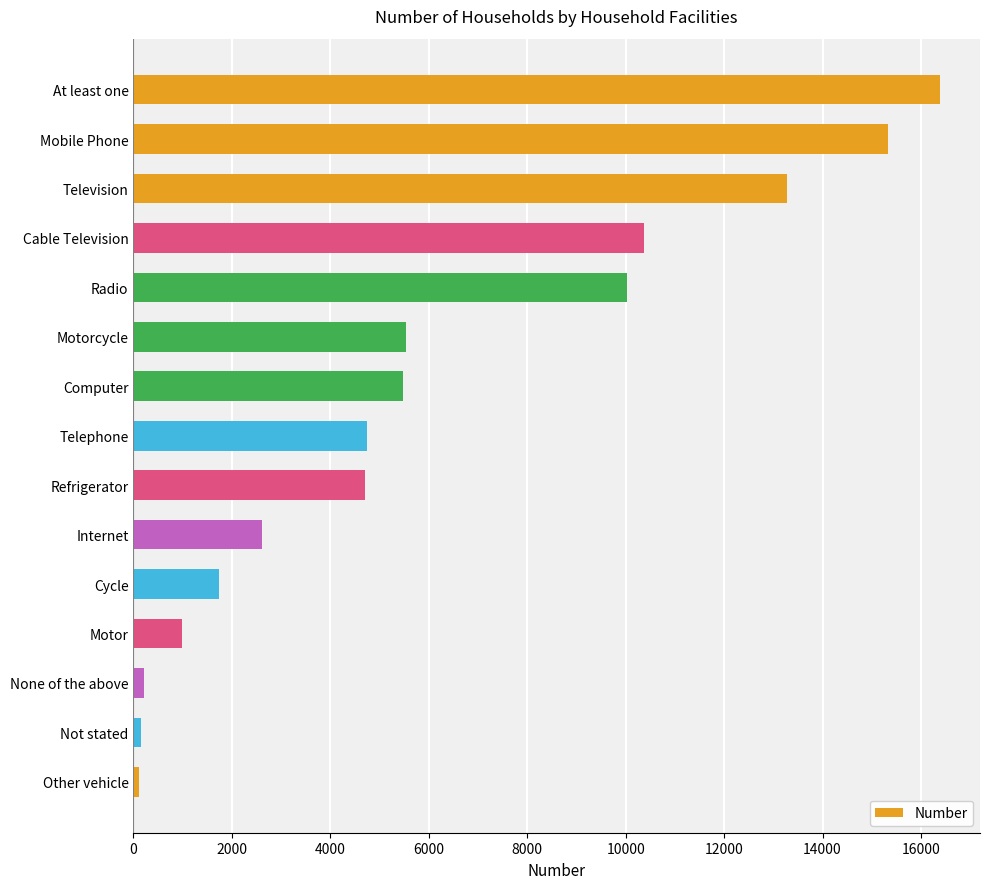

At which label is the value closest to 8246?

Radio